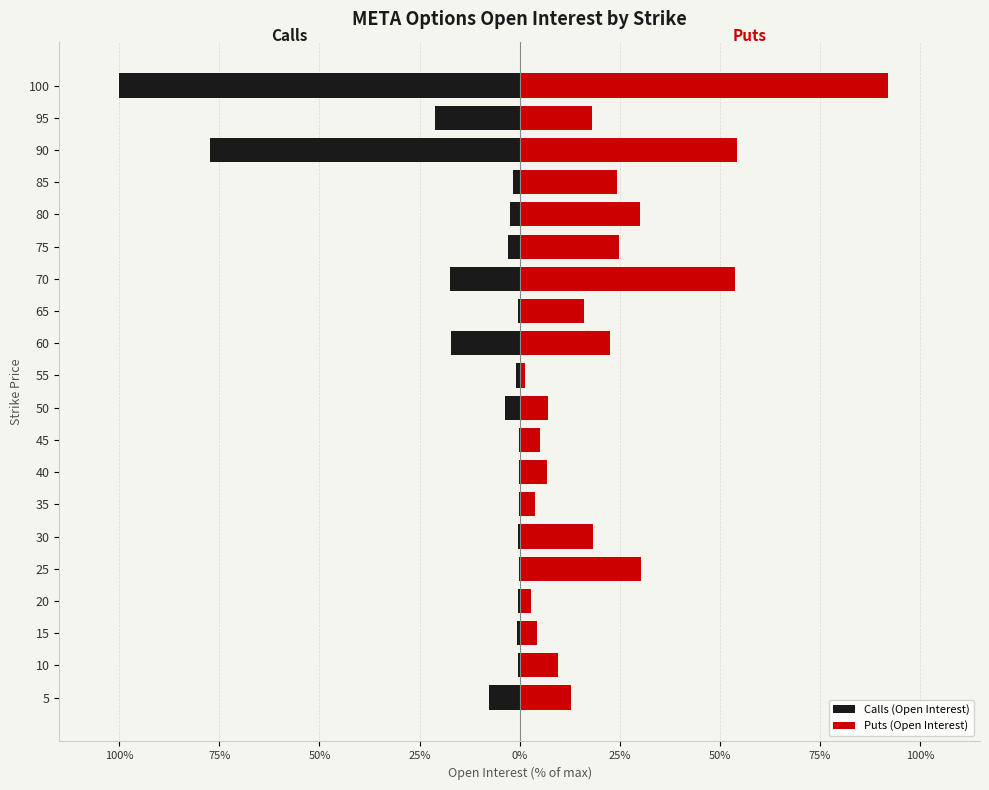

Does the chart contain any negative values?

Yes